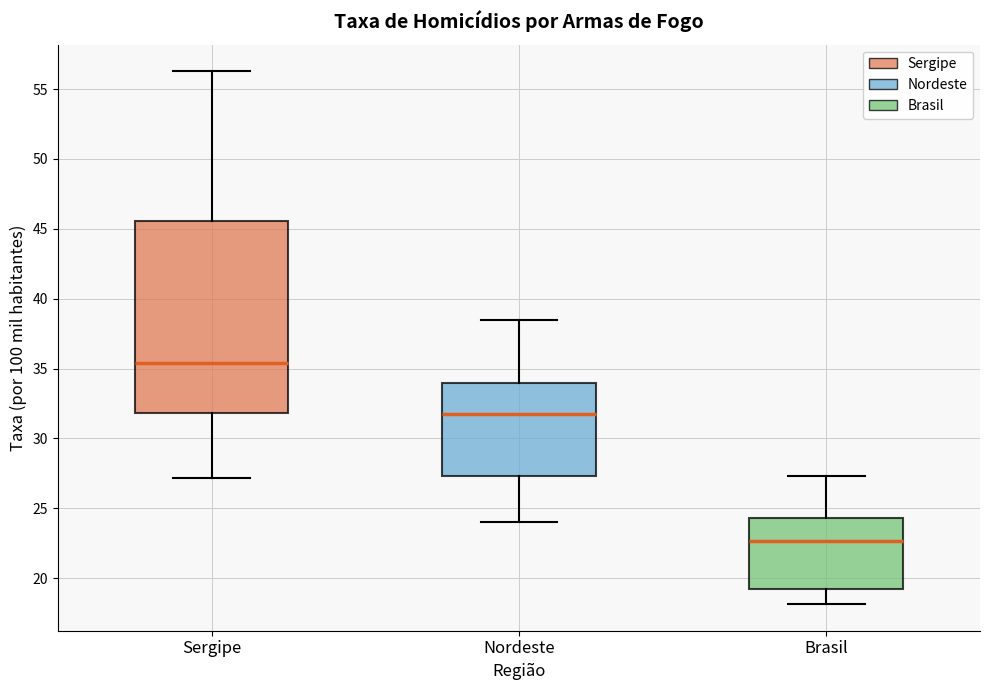

Which box has the highest median line?

Sergipe